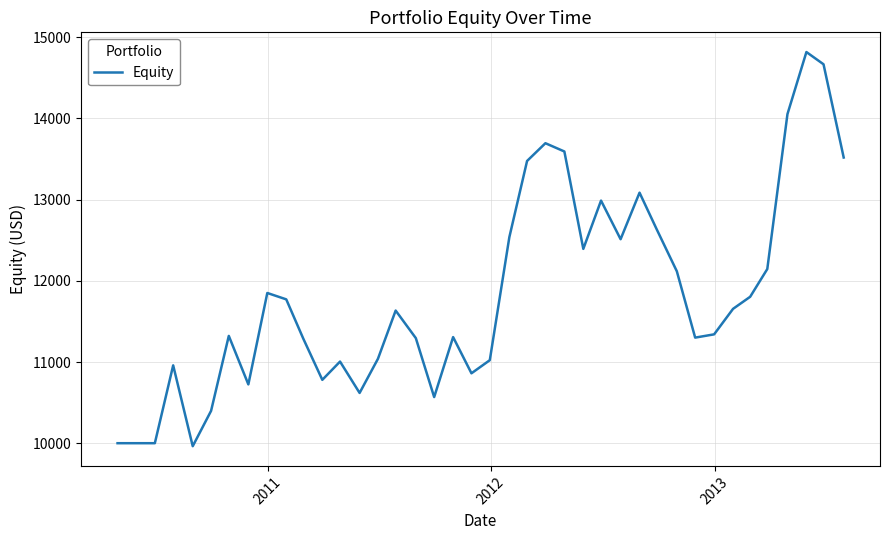

What is the minimum value shown in the chart?

9963.1